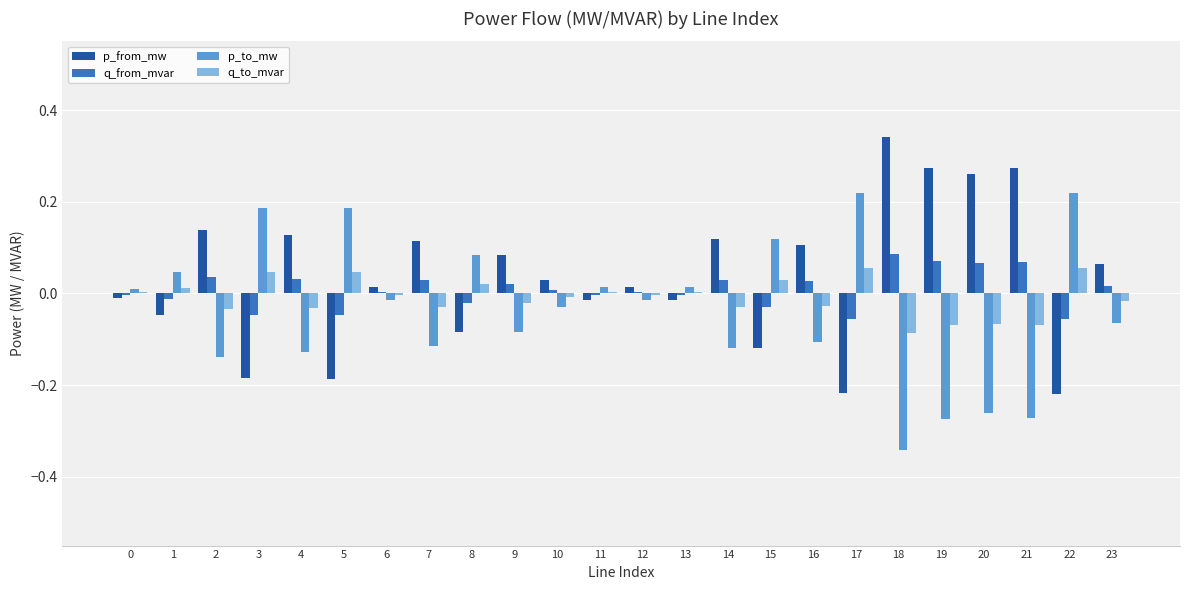

Which category has the highest value across all series?

18